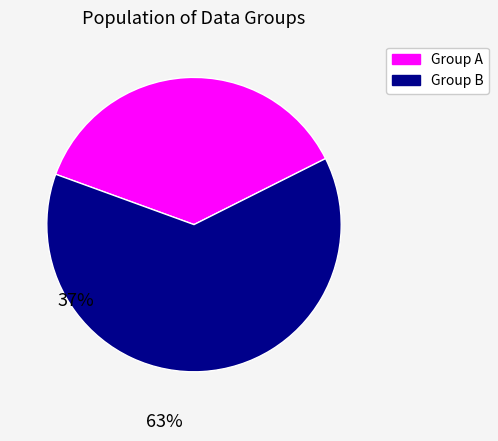

Is there any slice that represents more than half of the pie?

Yes